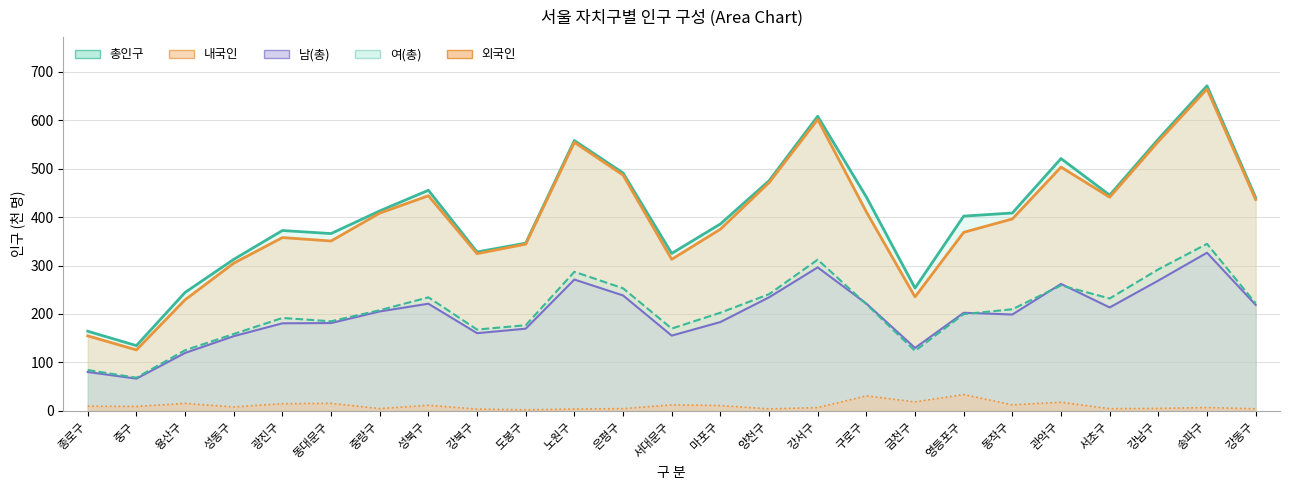

What are all the series names shown in the legend?

총인구, 남(총), 여(총), 내국인, 외국인